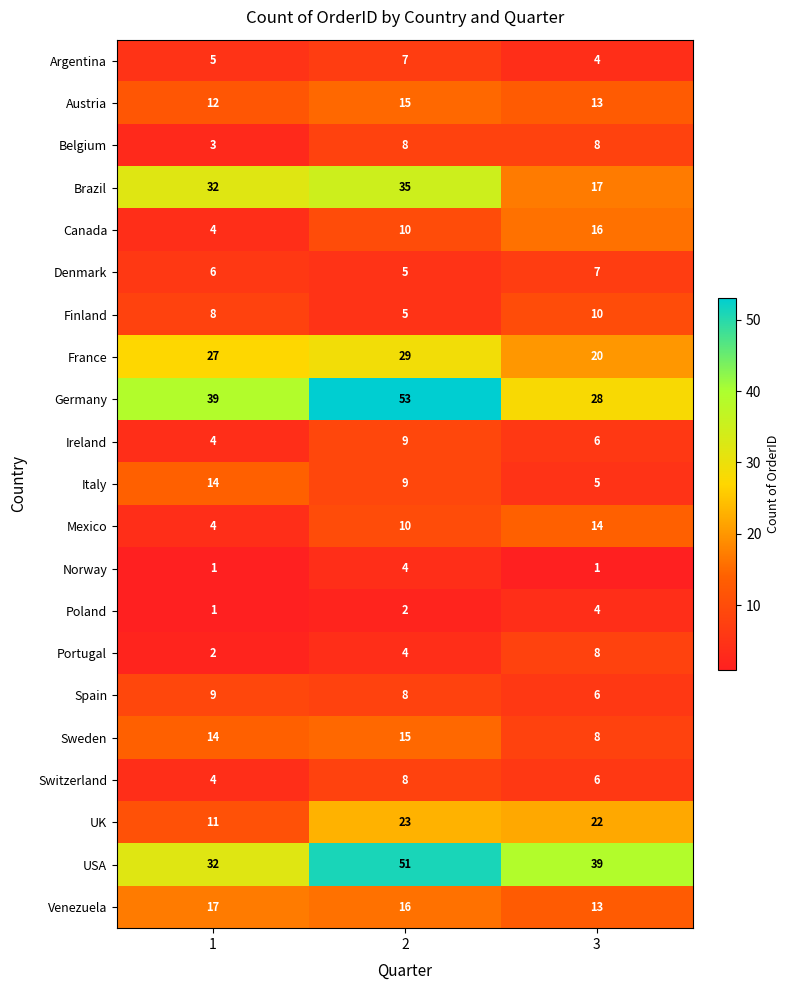

The Mexico series shows 5 at 3. True or false?

False